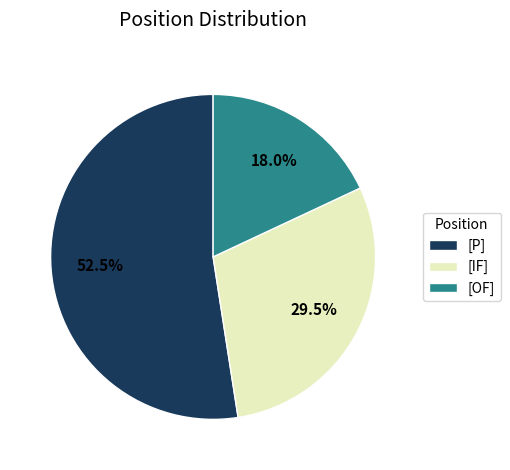

Which category has the biggest portion of the pie?

[P]